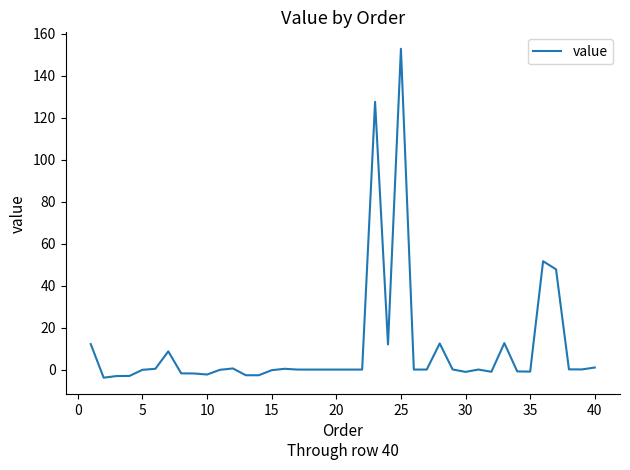

Is this an area chart (filled region under the line)?

No